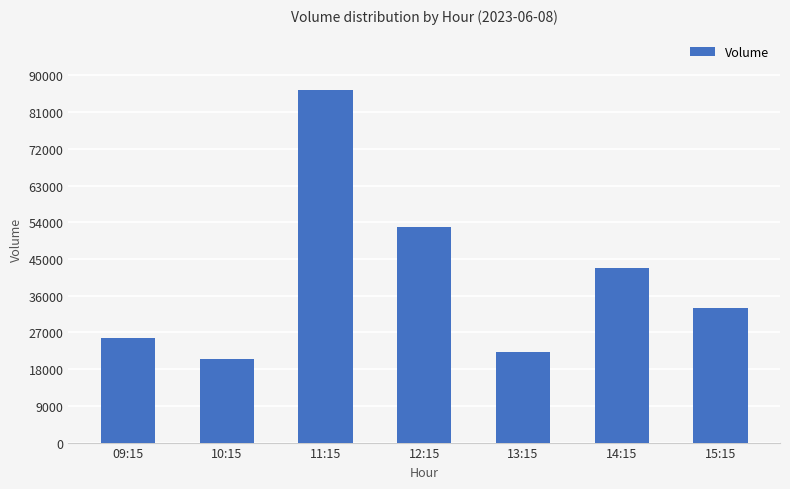

Which has a higher value, 09:15 or 15:15?

15:15